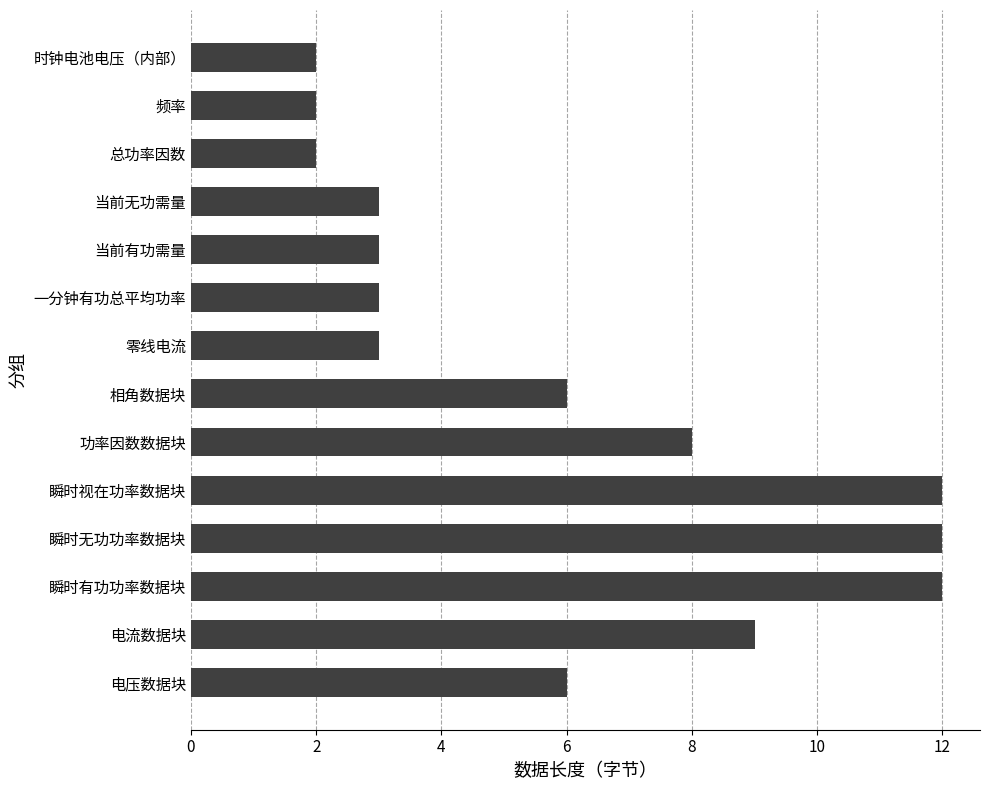

What value does the data have at 电压数据块?

6